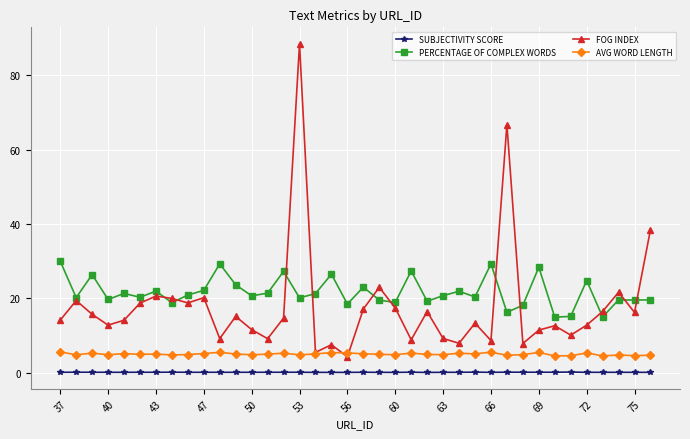

Which series has the largest range (max minus min)?

FOG INDEX